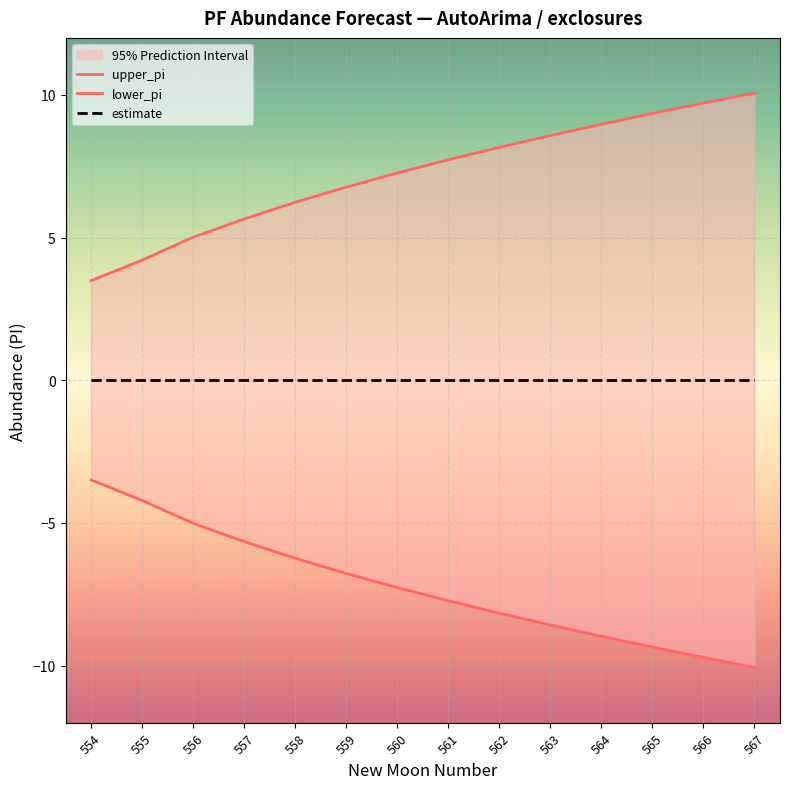

How many lines are shown in the chart?

3